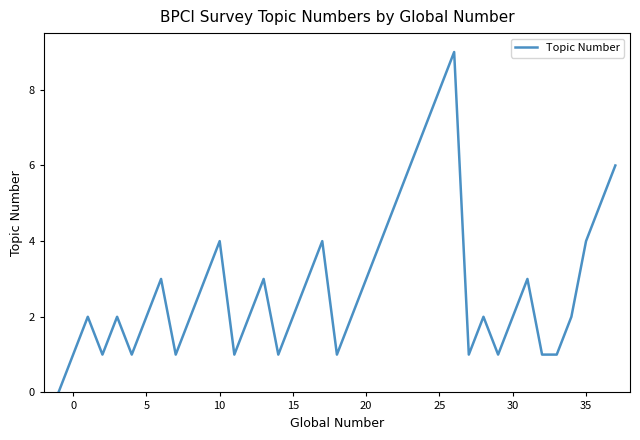

What is the greatest value displayed?

9